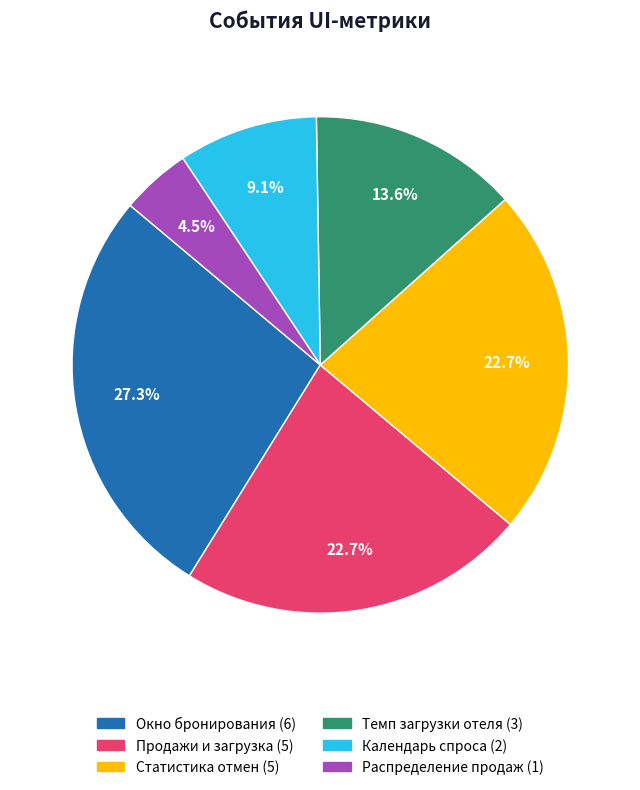

Is there any slice that represents more than half of the pie?

No